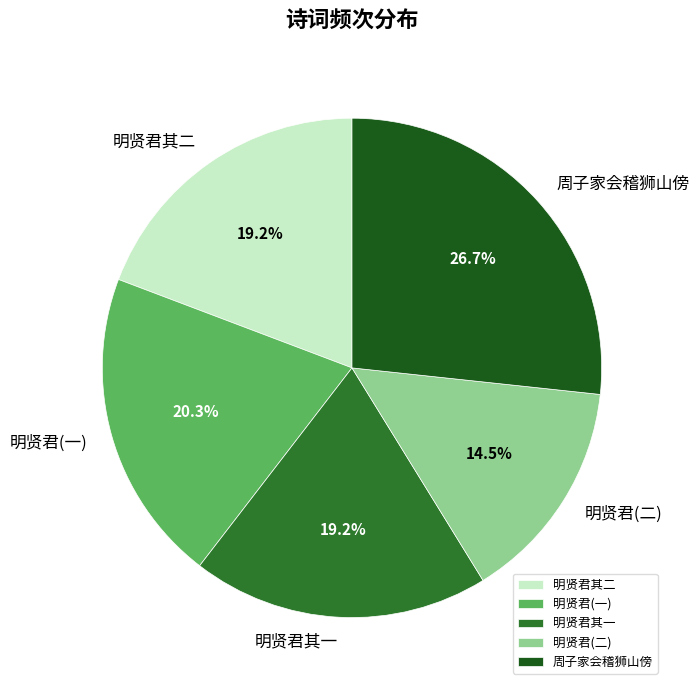

What is the total percentage of 明贤君(二) and 明贤君(一)?

34.8%